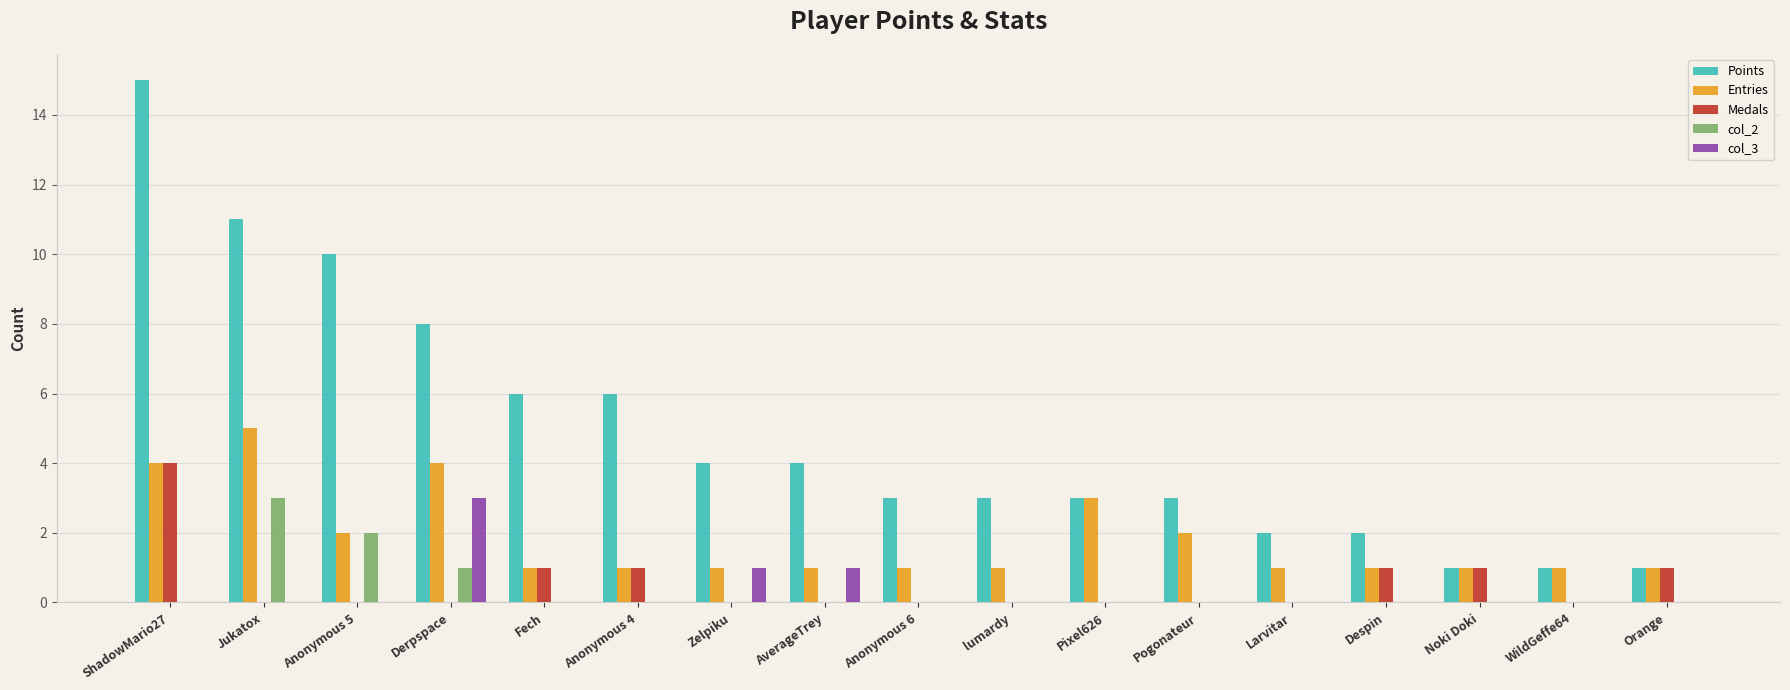

How many groups of bars are there?

17